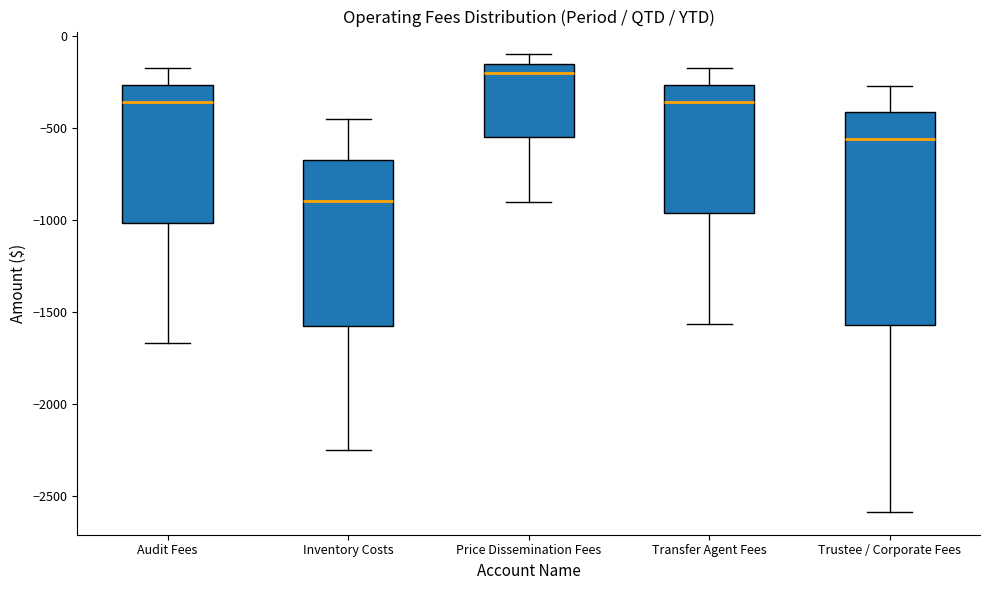

Where does the median line of the box for Transfer Agent Fees sit on the y-axis? The values are not printed on the chart, so give them approximately, as read against the axis.

-350